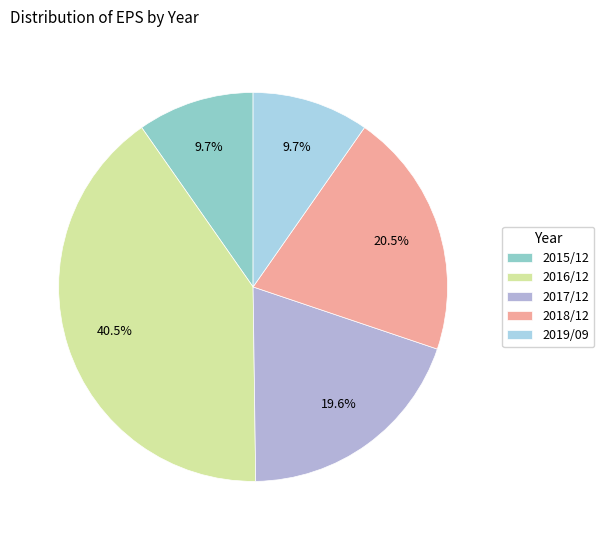

Is it true that 2017/12 is 6% of the pie?

False